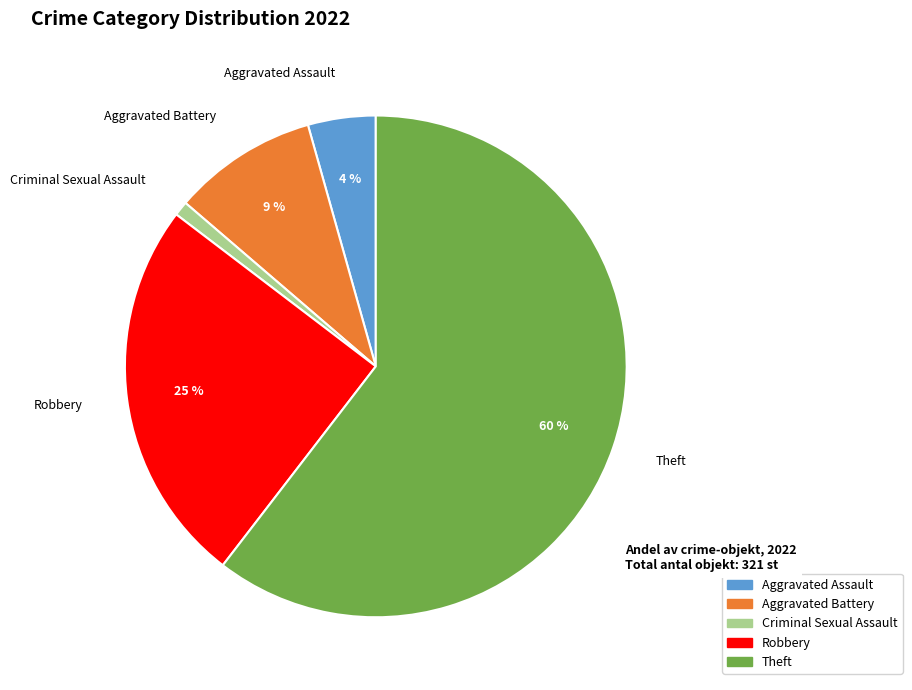

Which has a higher value, Aggravated Battery or Robbery?

Robbery